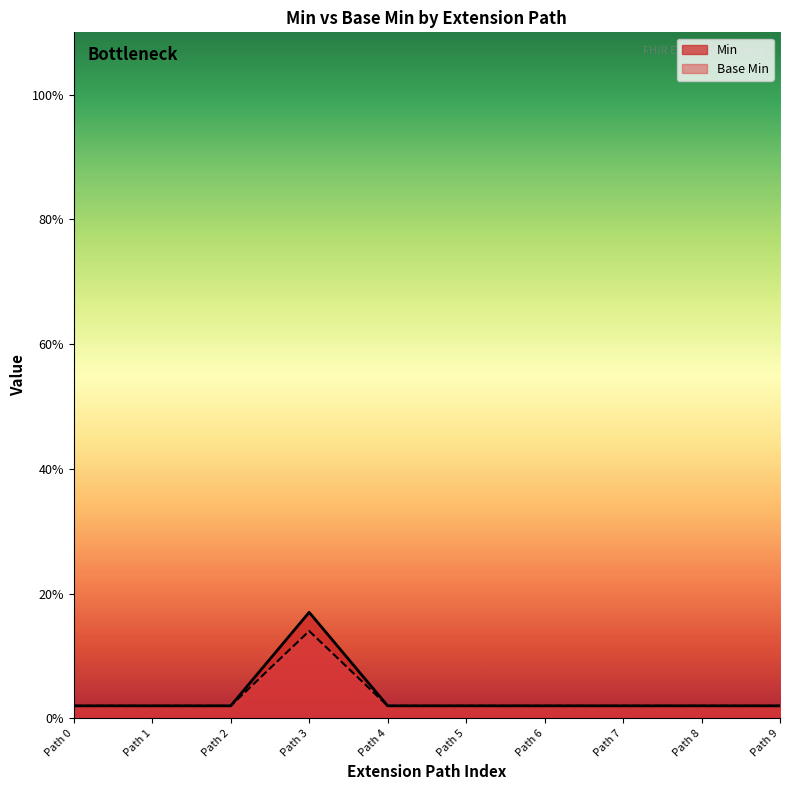

True or false: Base Min and Min cross at least once.

False